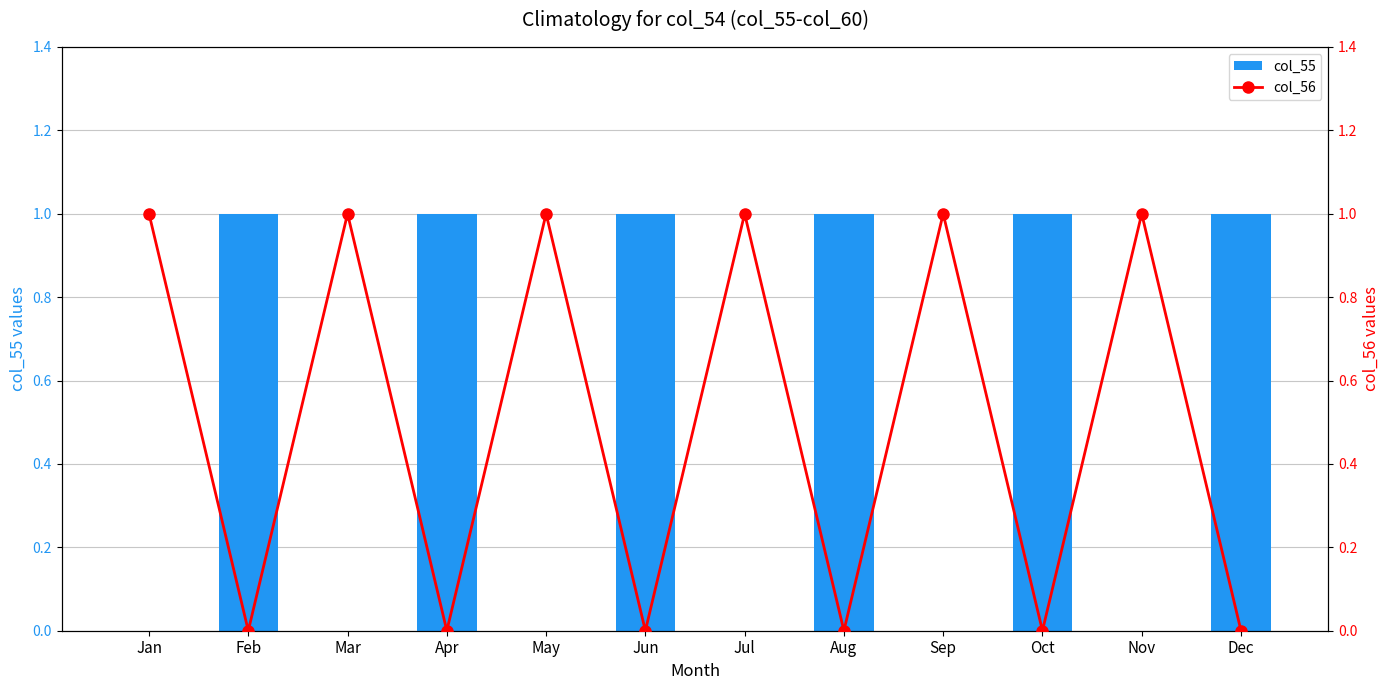

What is the maximum value for col_56?

1